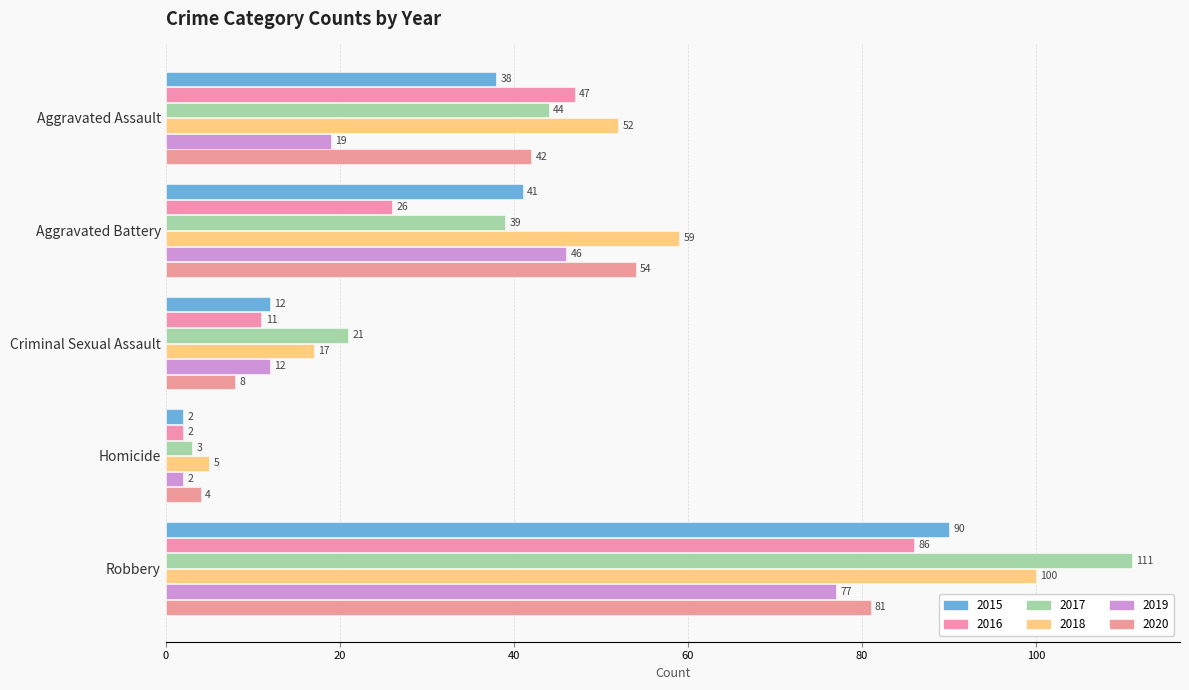

What is the minimum value shown in the chart?

2